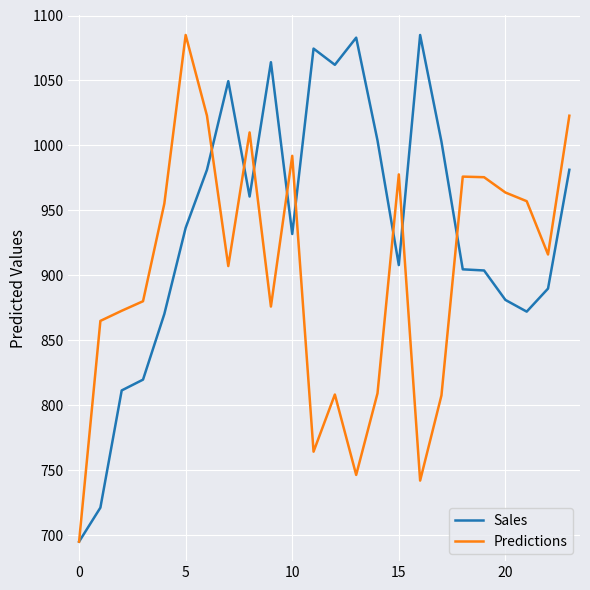

Which series has the largest total across all categories?

Sales